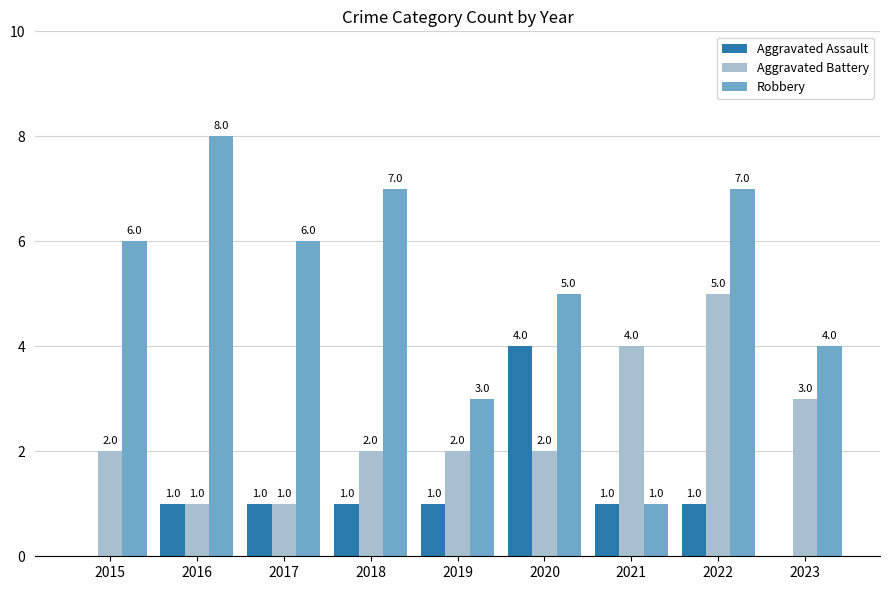

How many data points does each series have?

9